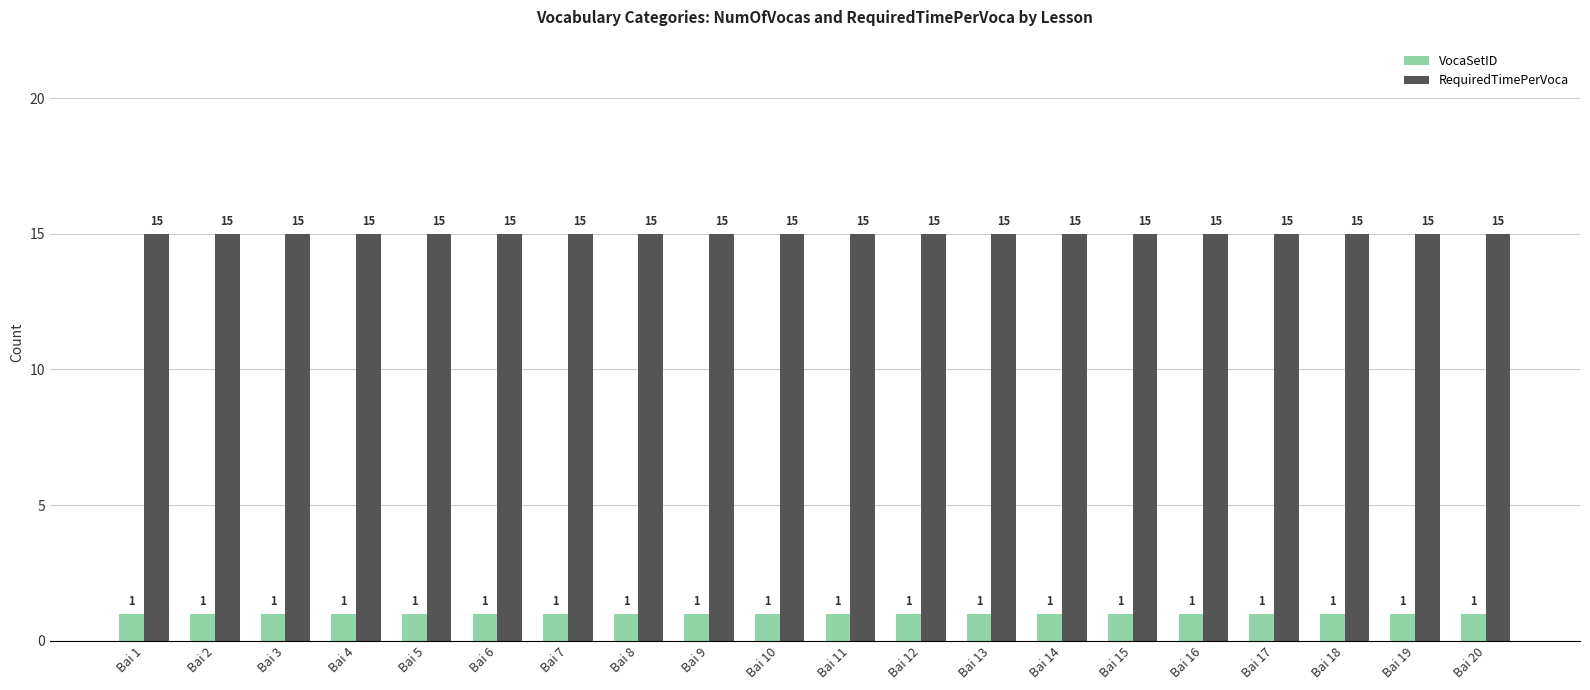

What is the lowest value of the RequiredTimePerVoca series?

15